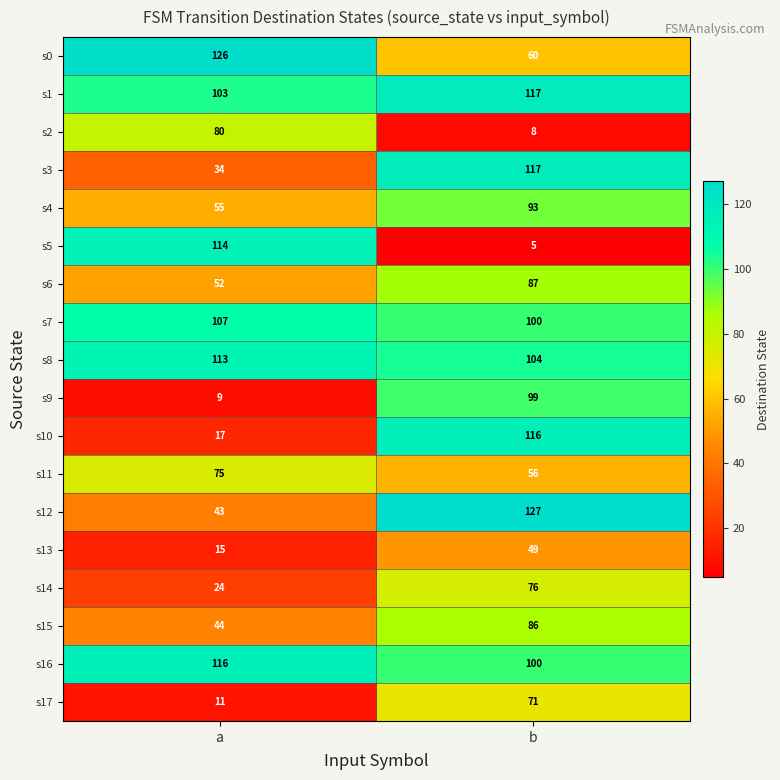

Rank the categories by s17 value from lowest to highest.

a, b